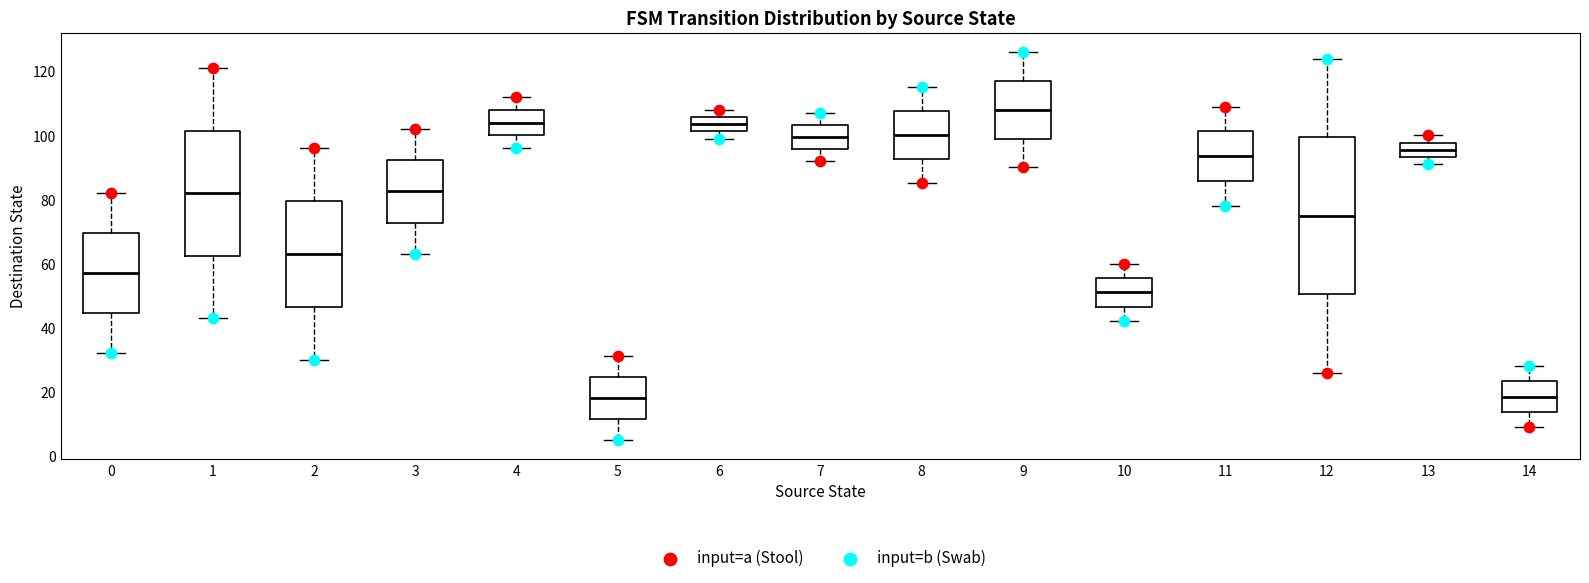

Which box's median line is the highest?

9